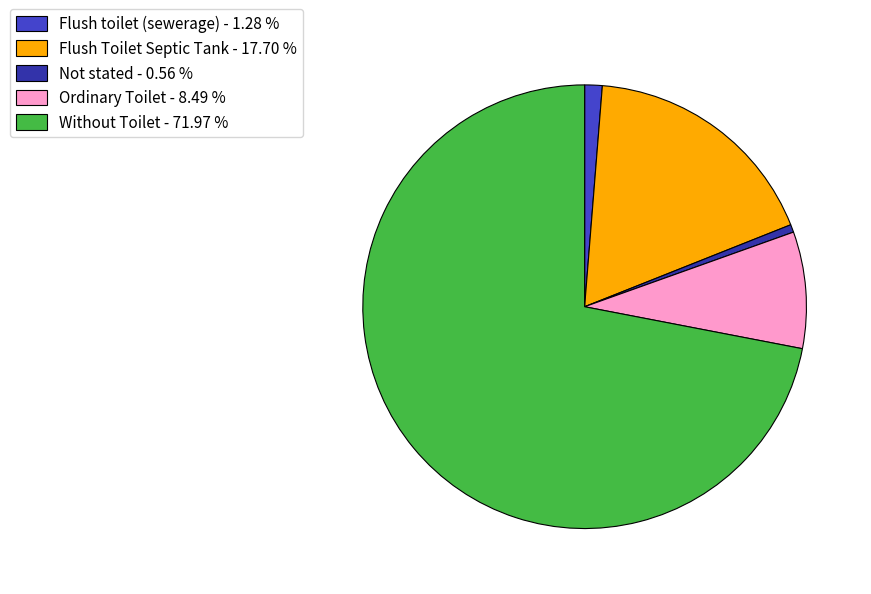

Which category has the biggest portion of the pie?

Without Toilet